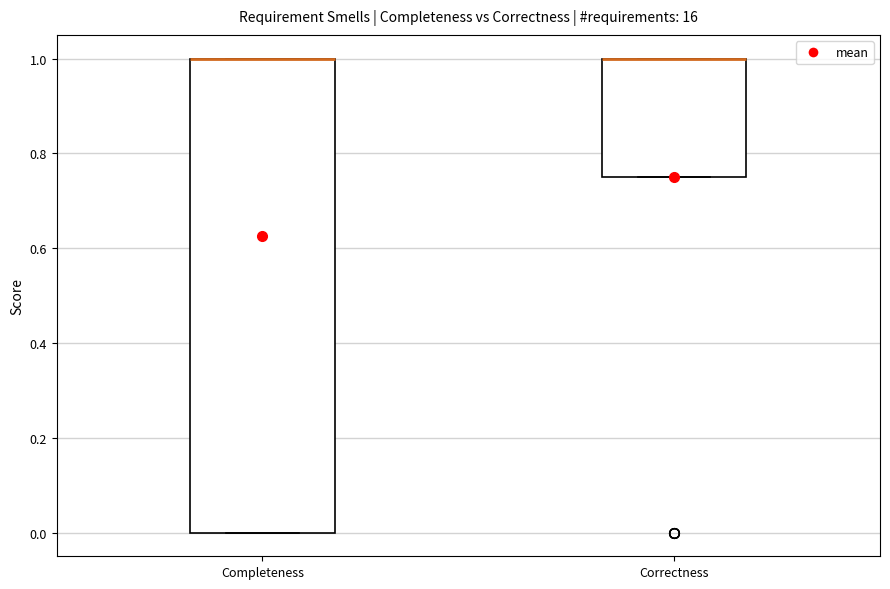

Where is the upper edge of the box for Correctness on the y-axis? The values are not printed on the chart, so give them approximately, as read against the axis.

1.00